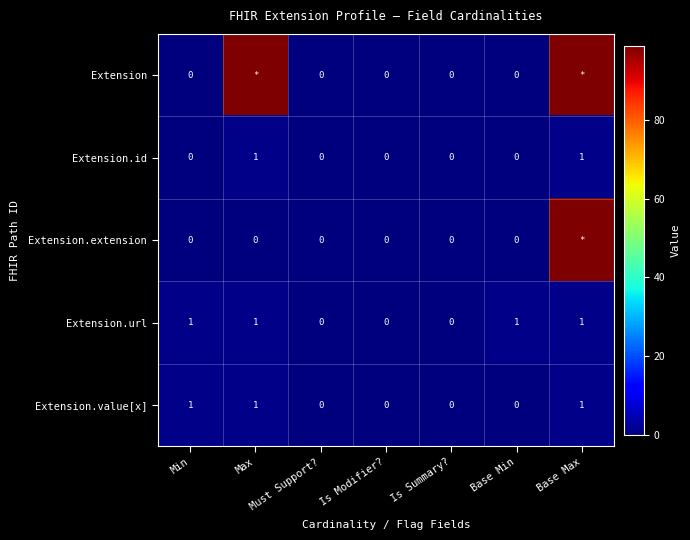

Is it true that Extension.id equals 0 at Is Modifier??

True